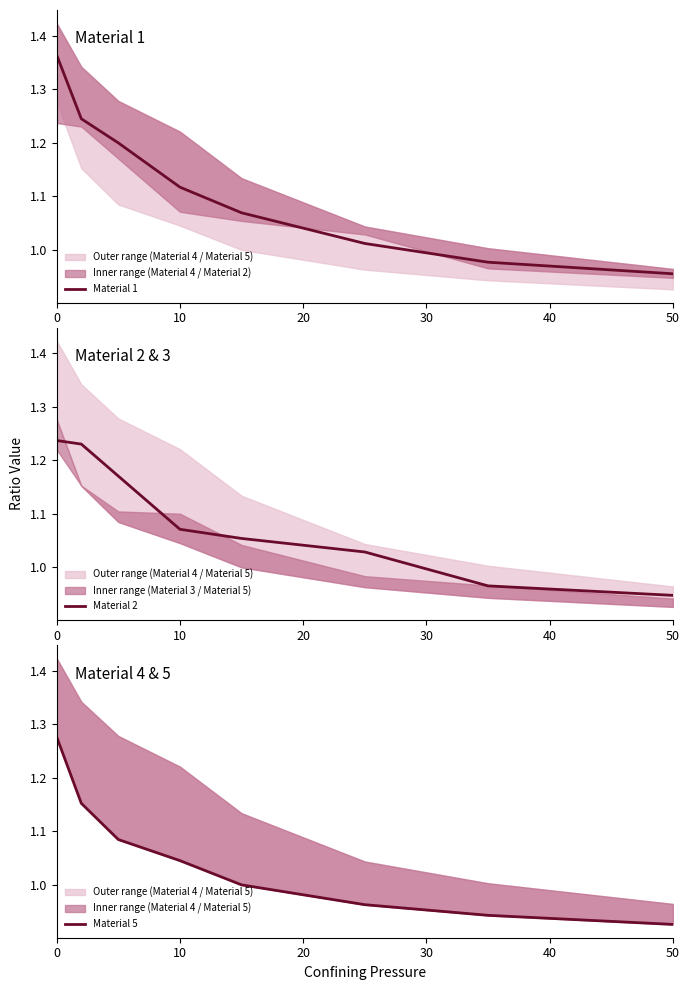

Is it true that Material 1 equals 0.4 at 50?

False